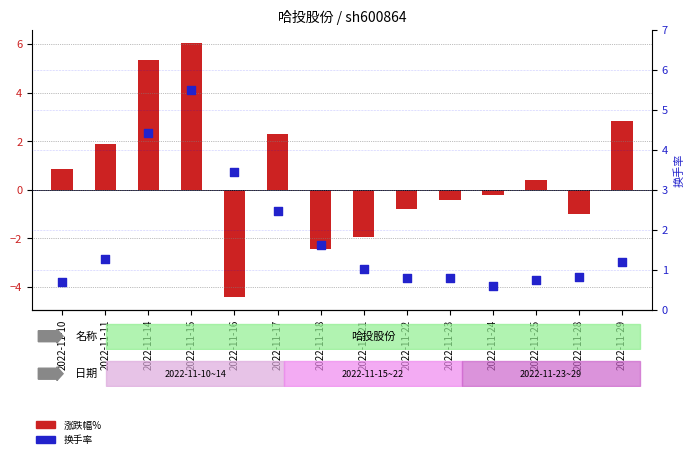

Which series reaches the minimum Y coordinate?

涨跌幅%